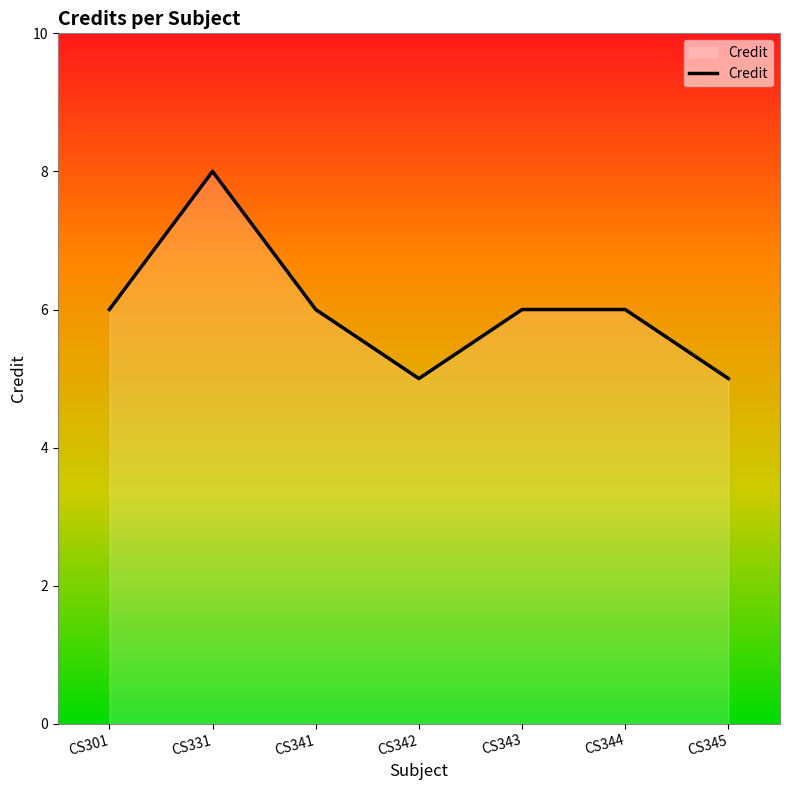

The chart shows a value of 2 at CS344. True or false?

False